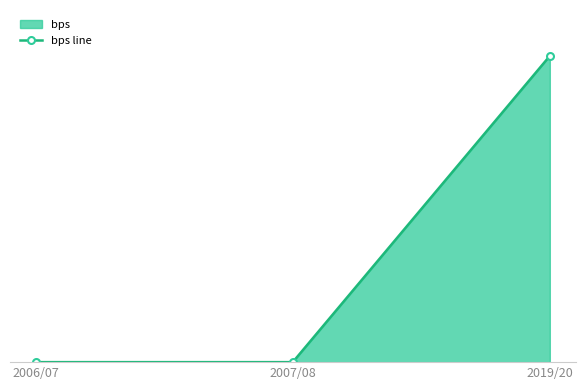

What is the label of the 2nd point from the right?

2007/08